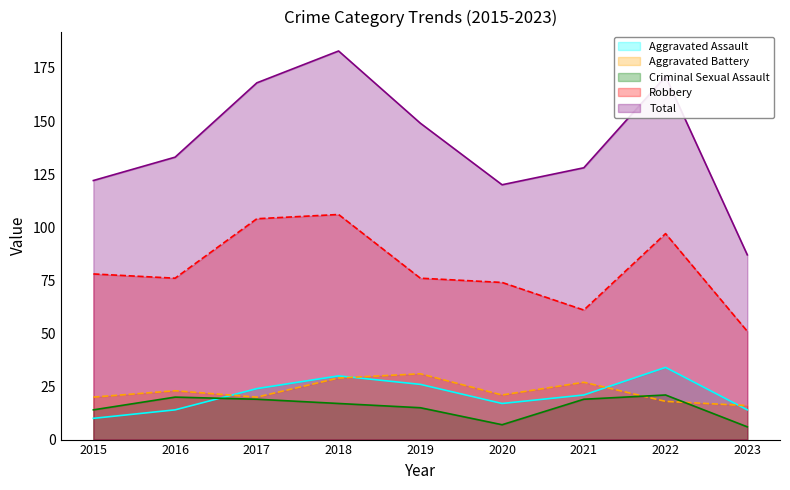

Where is the first local maximum for Aggravated Assault?

2018